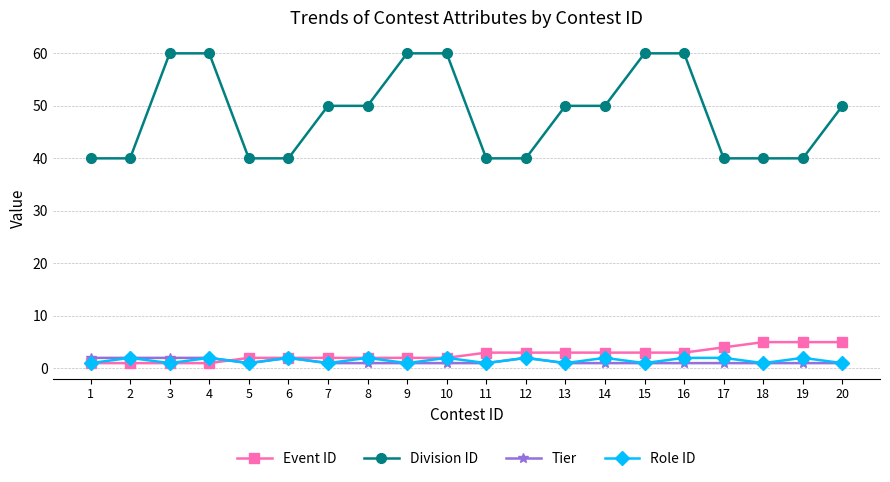

The value of Role ID at 19 is 2. True or false?

True